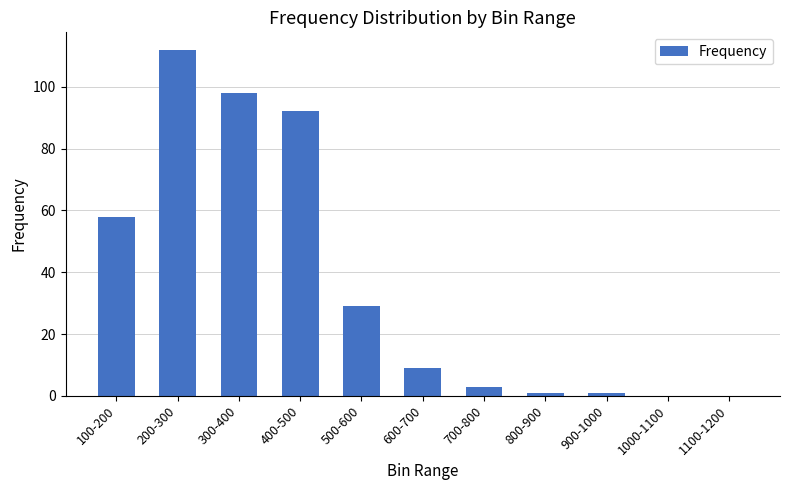

What is the sum of all values?

403